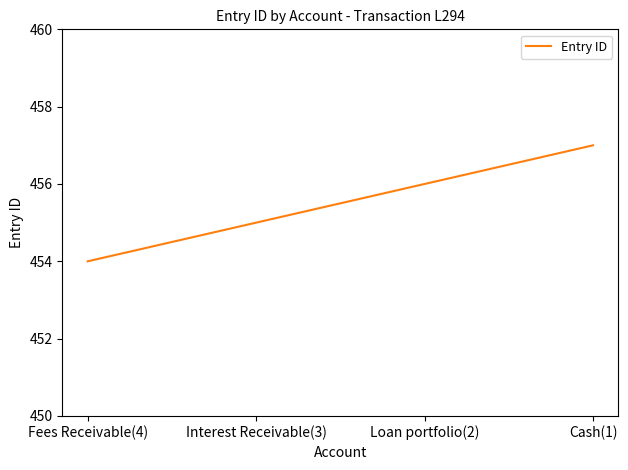

List the labels in order of value, largest first.

Cash(1), Loan portfolio(2), Interest Receivable(3), Fees Receivable(4)